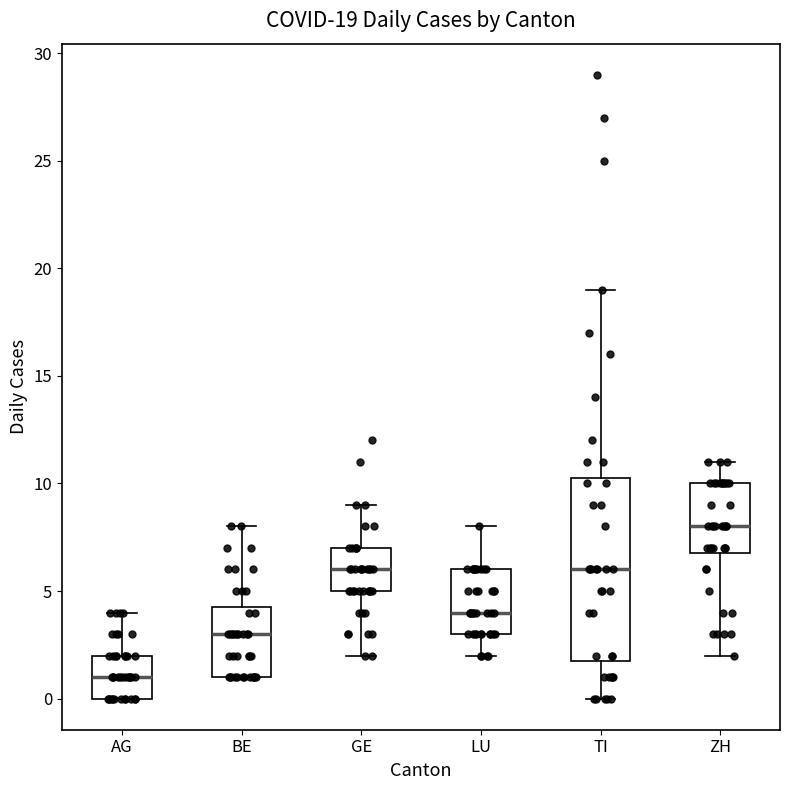

Which box is the tallest, from its lower edge to its upper edge?

TI